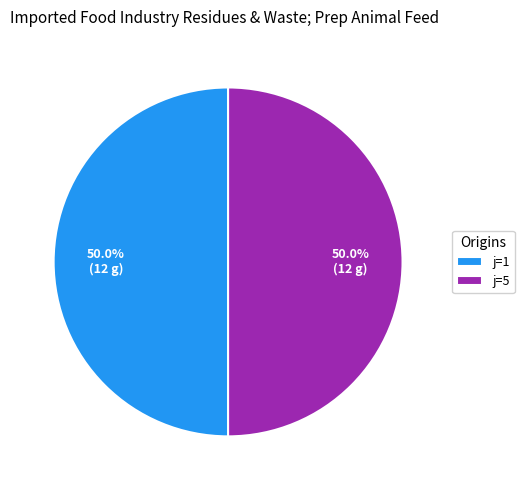

How many slices are in this pie chart?

2